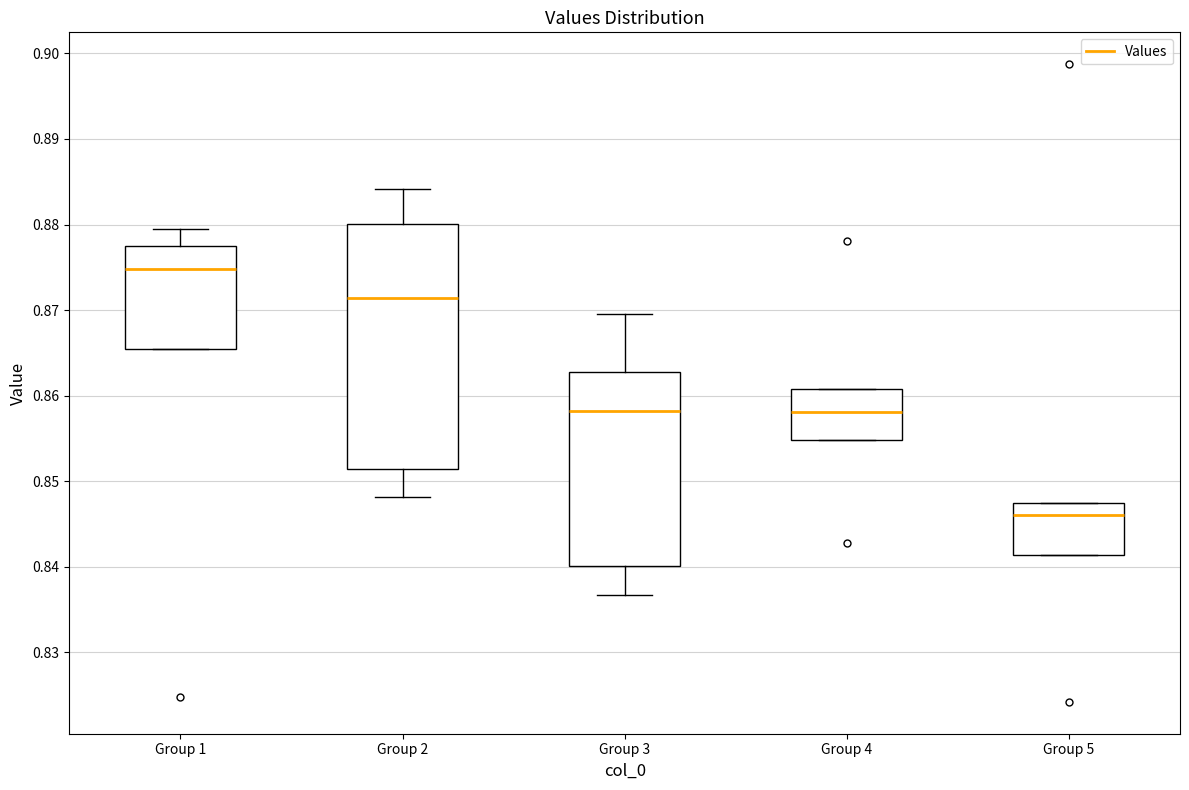

Comparing the boxes themselves (not the whiskers), which one is the tallest?

Group 2